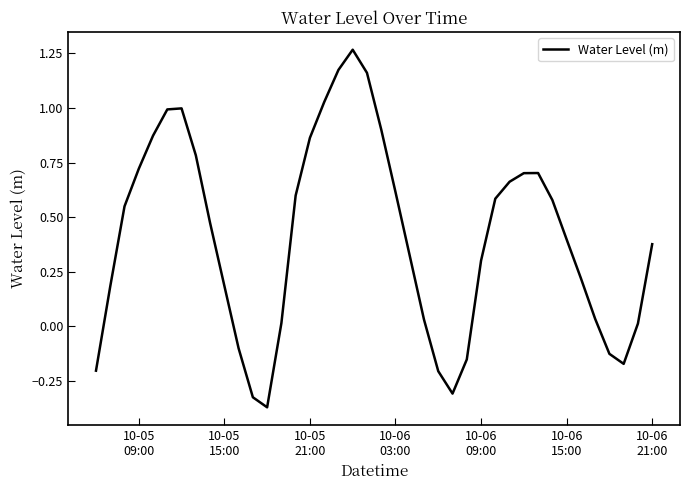

How many lines are shown in the chart?

1